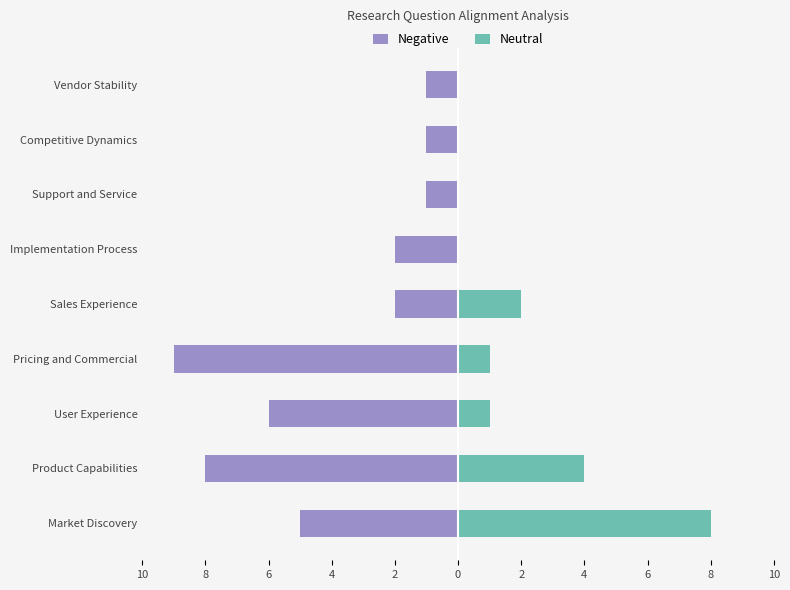

Count the Neutral values in the range 0 to 2.

7